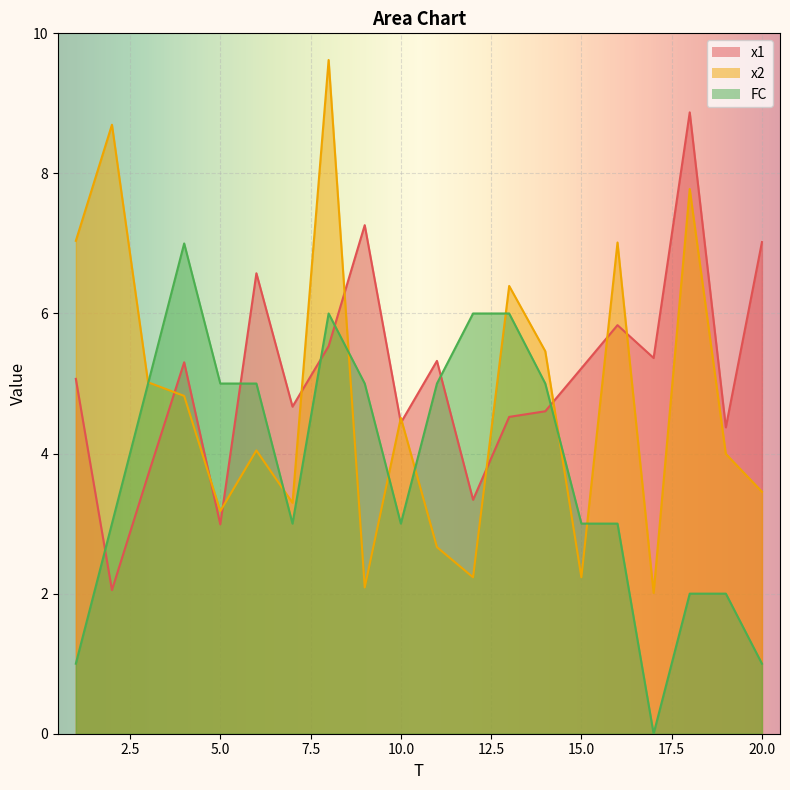

How many values in the FC series exceed 5?

4